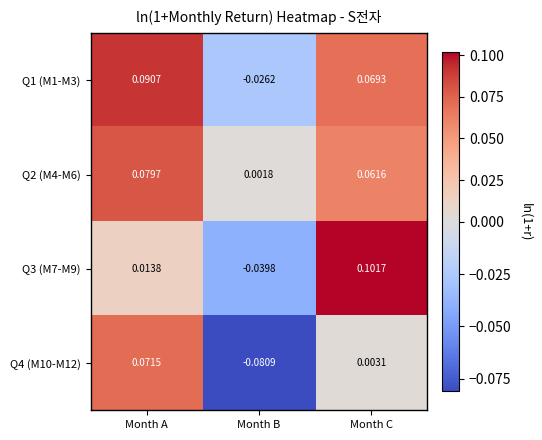

How many values in the Q1 (M1-M3) series are below 0?

1